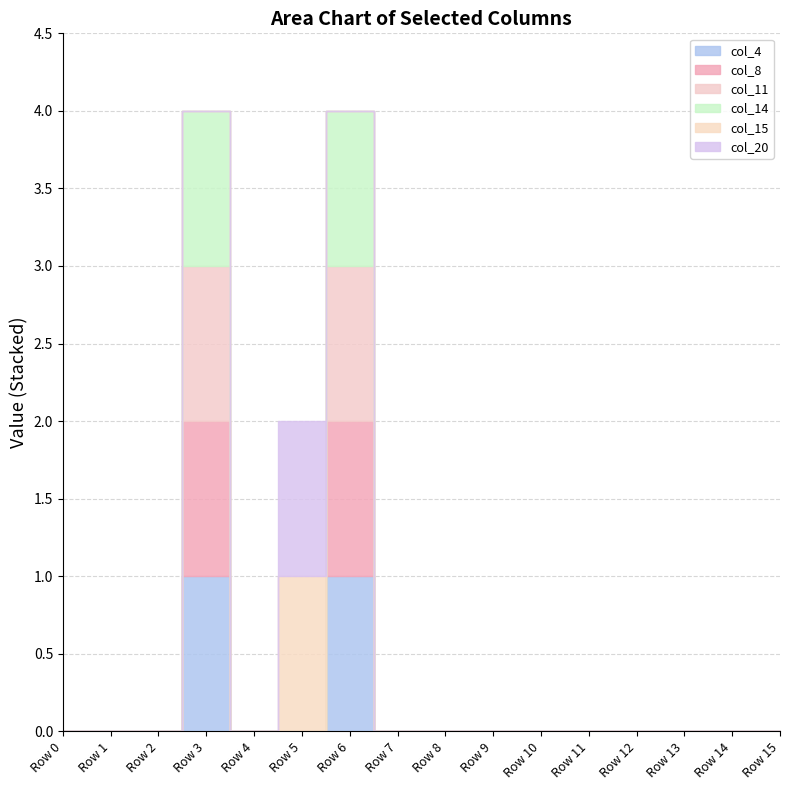

What is the sum of all col_8 values?

2